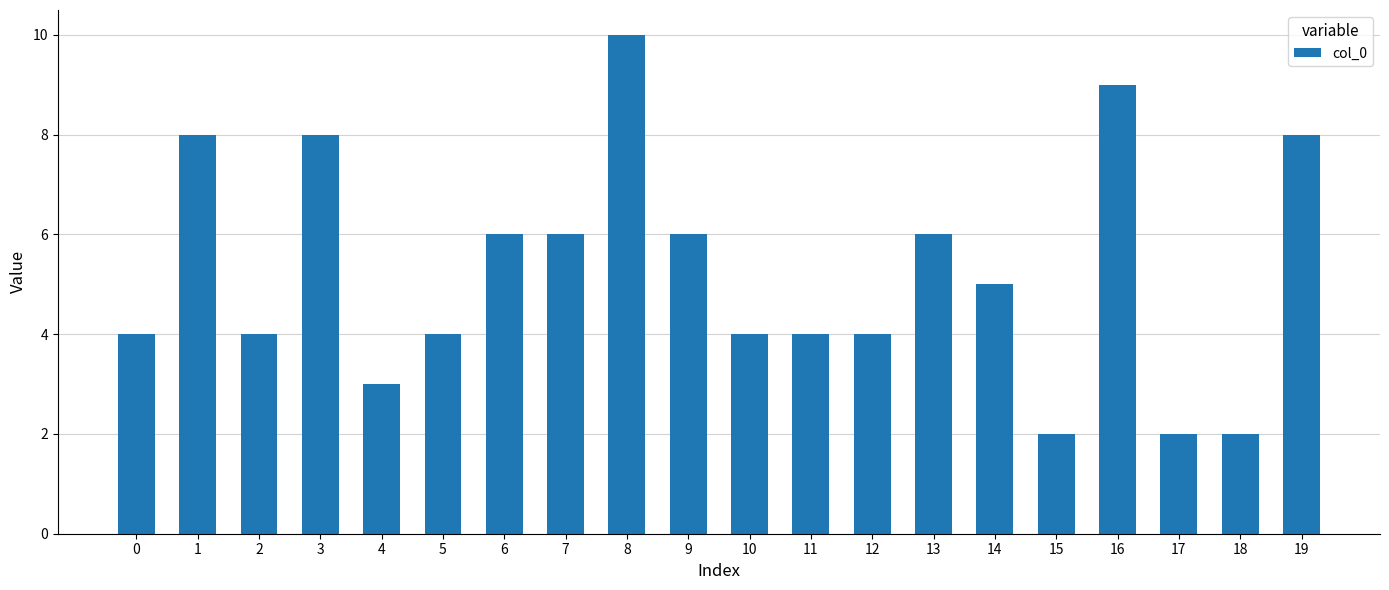

What is the value of the 12th bar from the left?

4